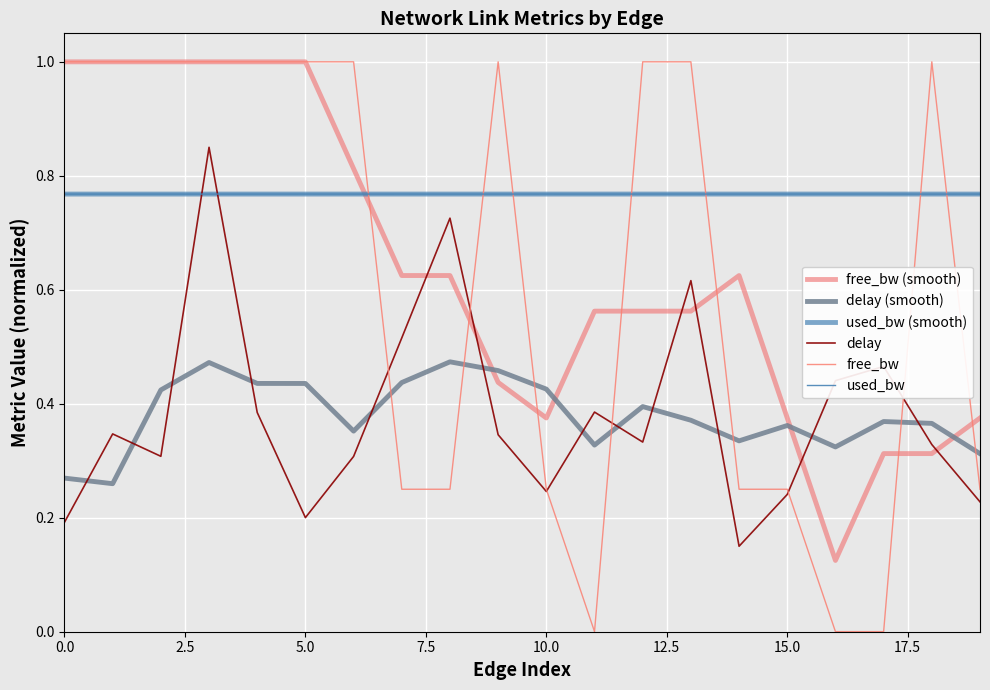

Does the chart display data point markers on the line(s)?

No